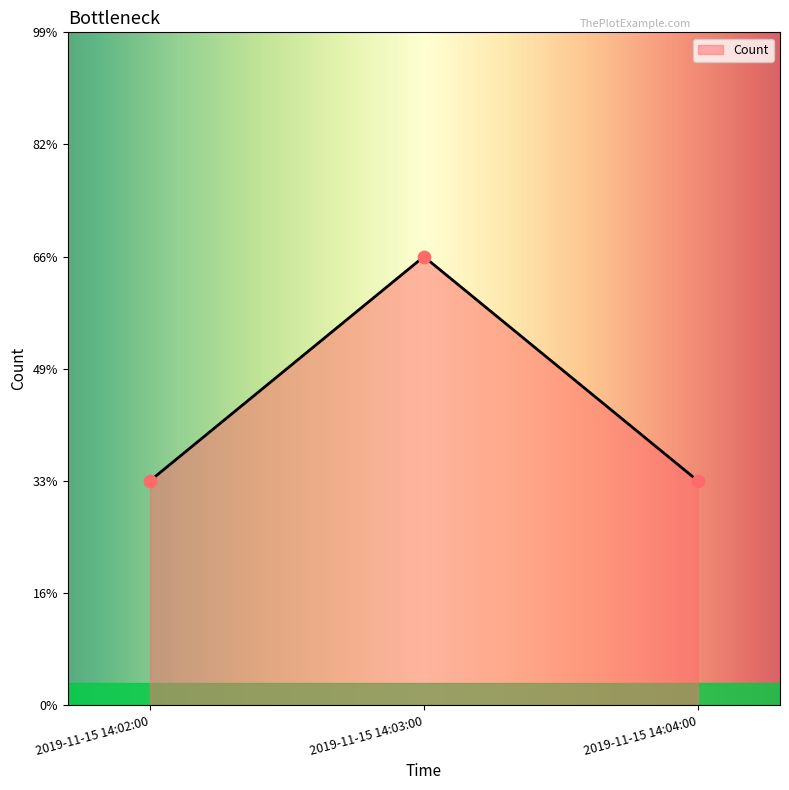

Between 2019-11-15 14:02:00 and 2019-11-15 14:04:00, which is larger?

2019-11-15 14:02:00